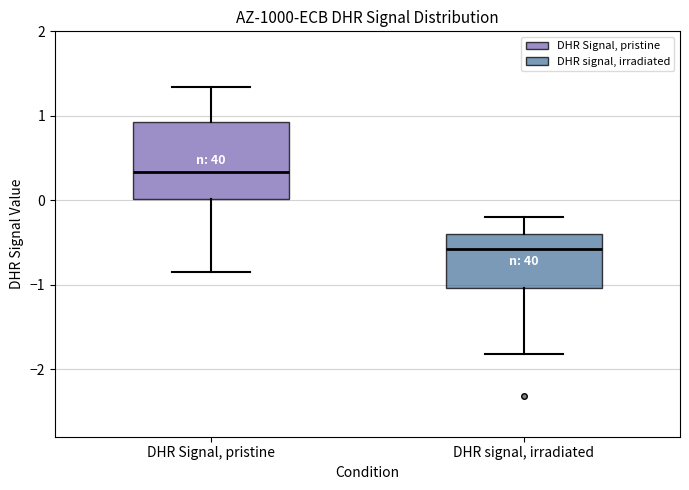

Comparing the boxes themselves (not the whiskers), which one is the tallest?

DHR Signal, pristine